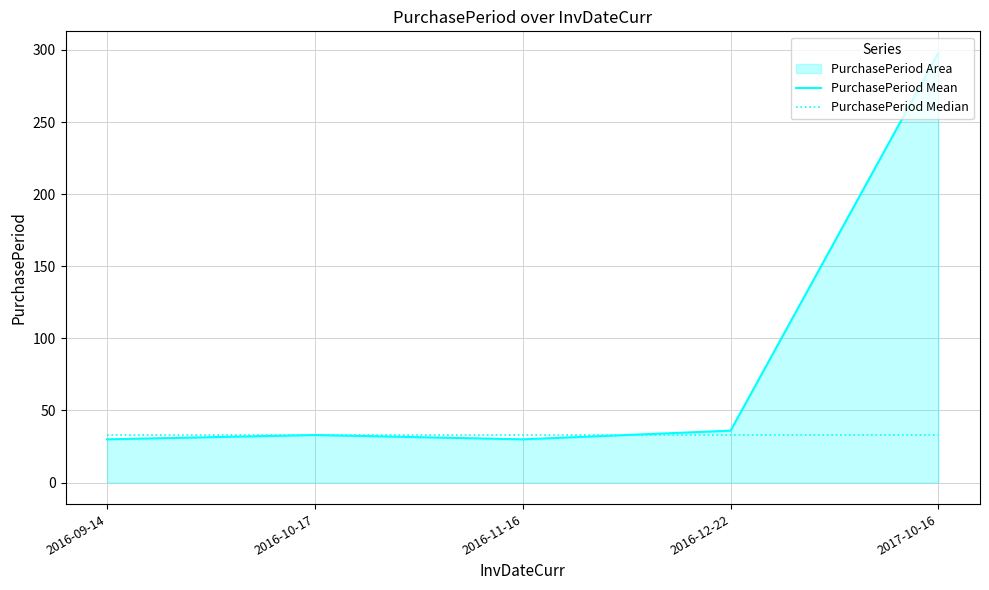

Which series has the largest total across all categories?

PurchasePeriod Mean